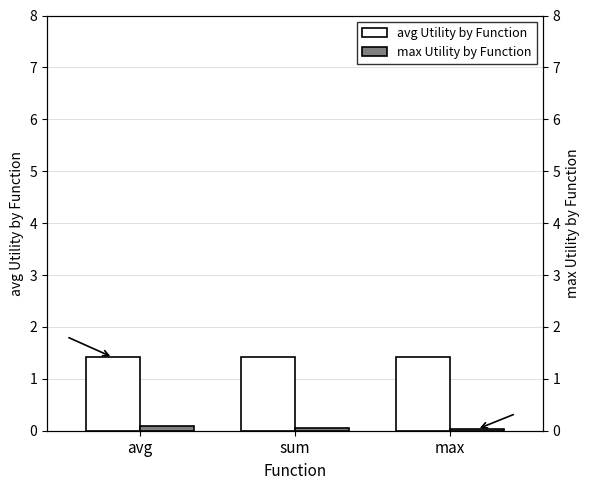

What are all the series names shown in the legend?

avg Utility by Function, max Utility by Function